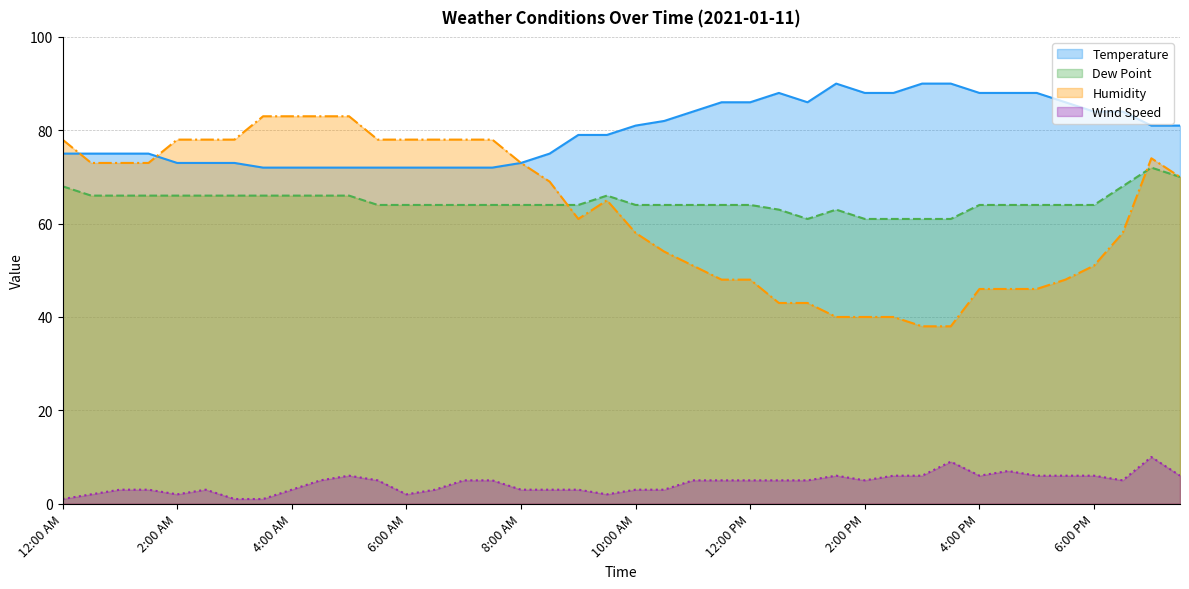

At which label does Temperature reach its peak?

1:30 PM